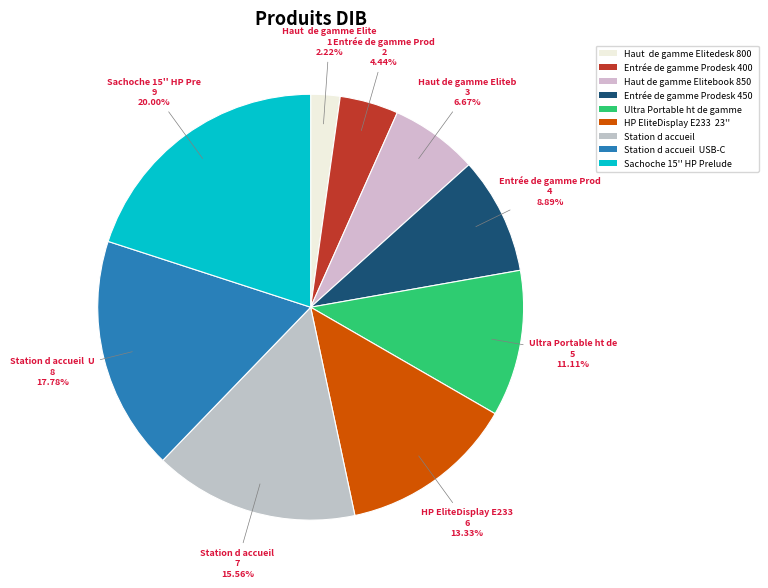

How many slices are in this pie chart?

9